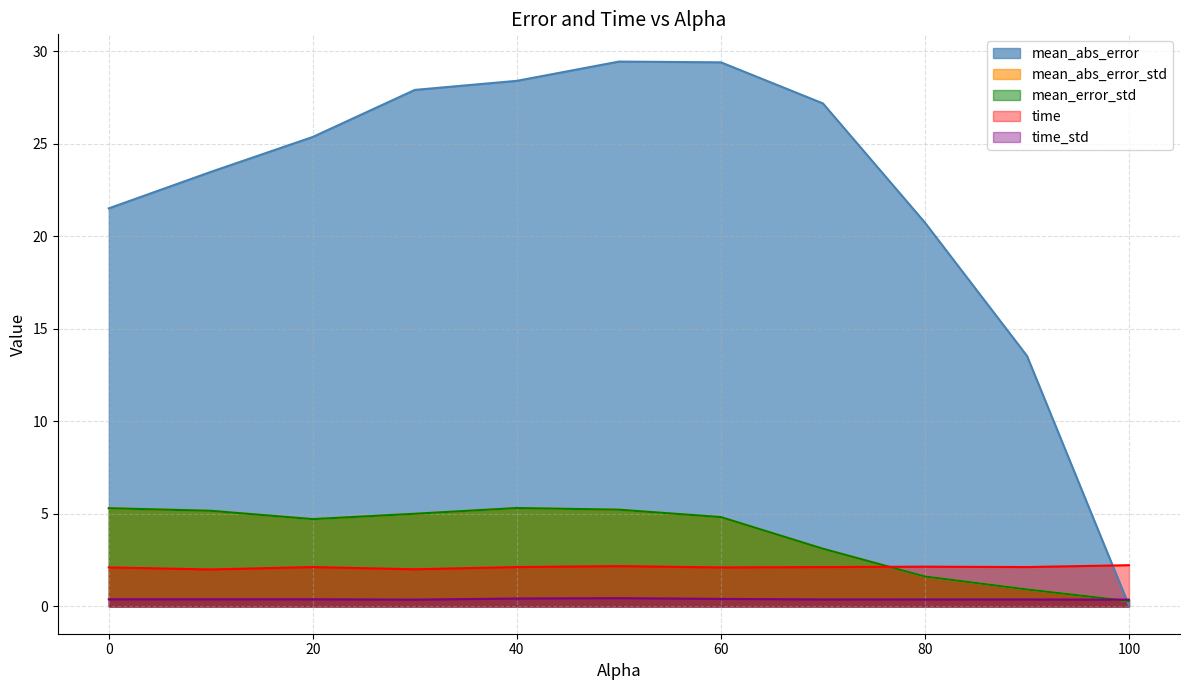

What is the value of the mean_abs_error point at the 10th from the left?

13.5